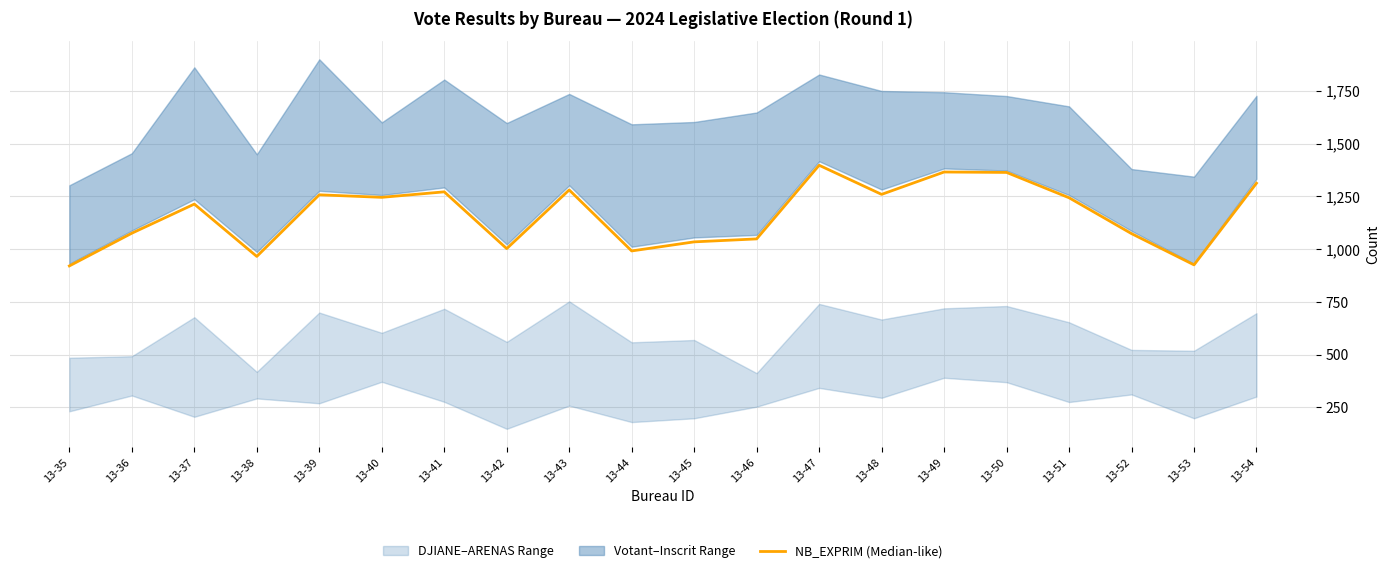

What is the change in value from 13-41 to 13-52?

-198